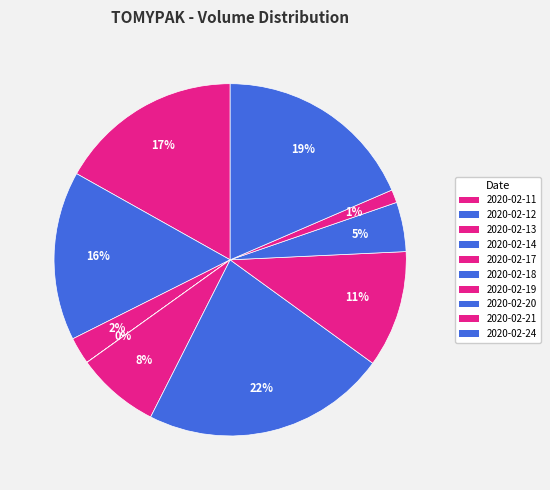

Rank the categories by value from lowest to highest.

2020-02-14, 2020-02-21, 2020-02-13, 2020-02-20, 2020-02-17, 2020-02-19, 2020-02-12, 2020-02-11, 2020-02-24, 2020-02-18